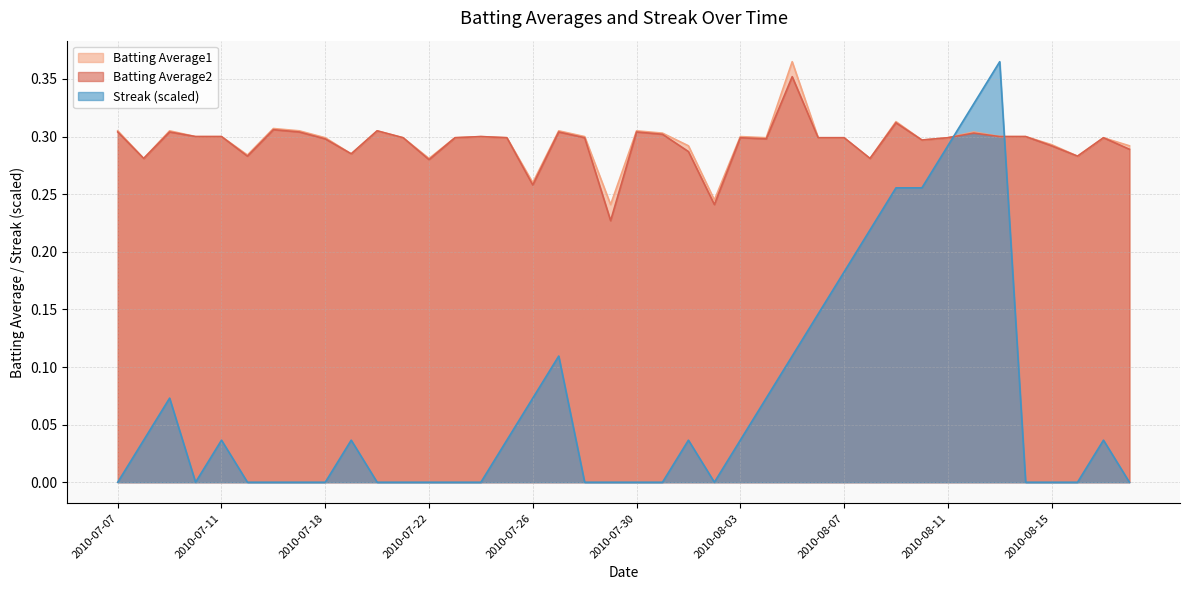

After their last crossing, which series has the higher values: Batting Average1 or Streak?

Batting Average1